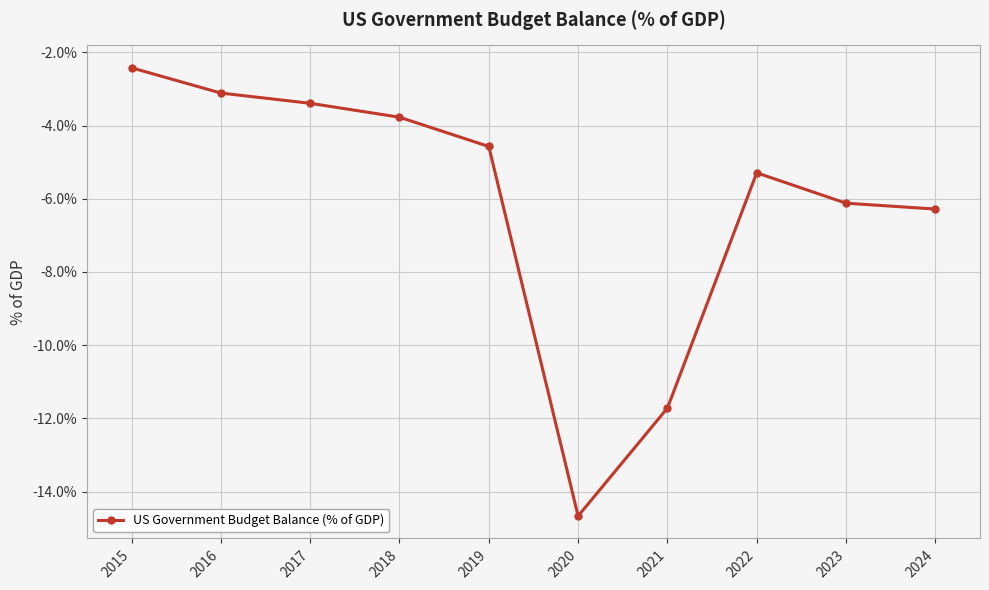

What is the change in value from 2021 to 2023?

+5.6